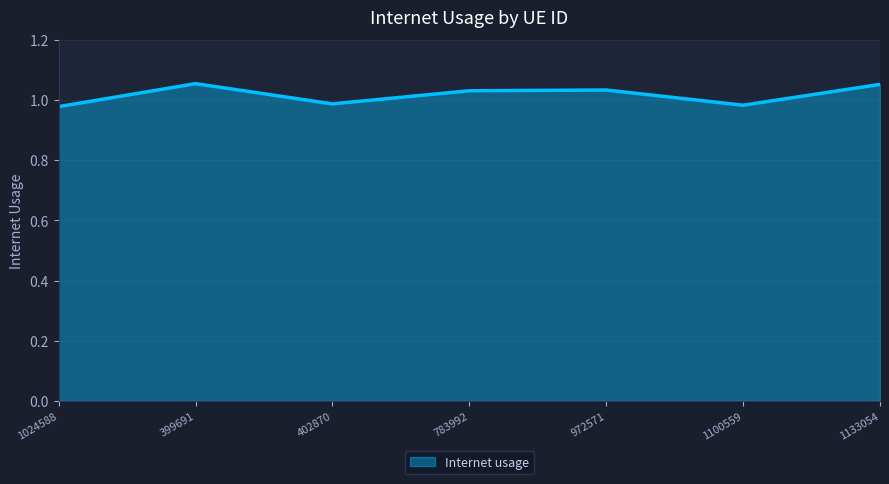

How many interior local peaks (higher than both neighbors) does the data have?

2